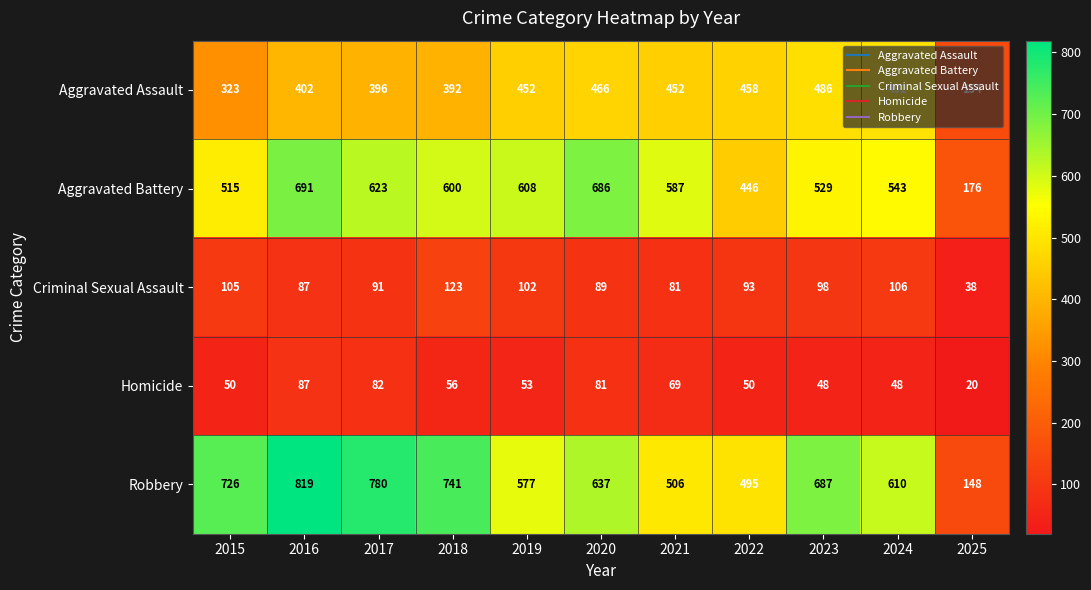

Read the Aggravated Assault value at 2015.

323